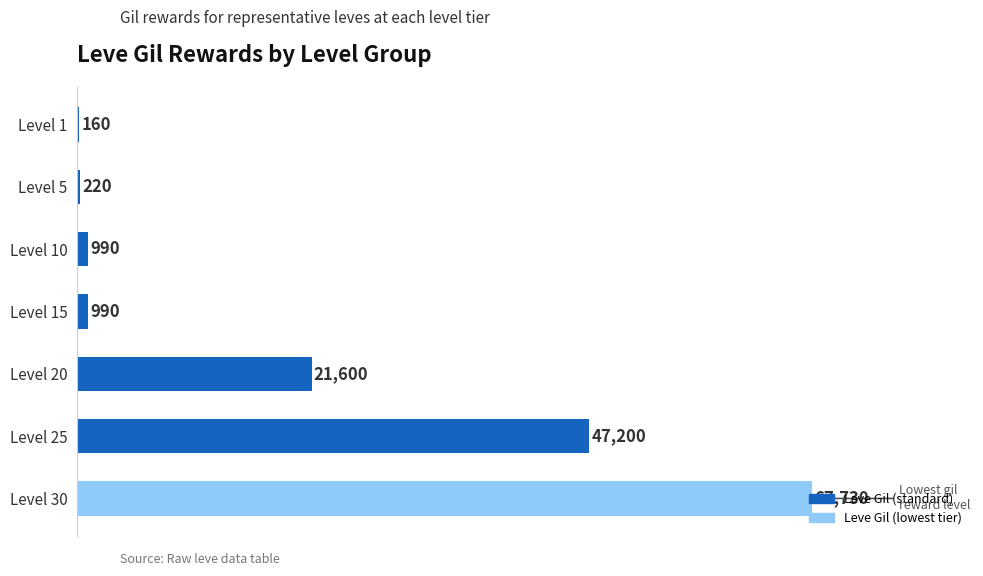

The value at Level 5 is 220. True or false?

True